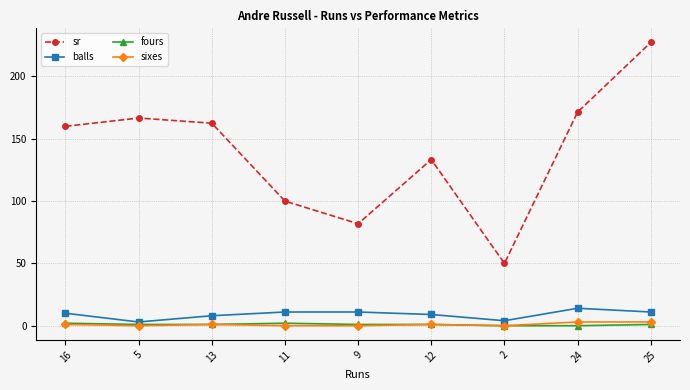

Does the chart have visible grid lines?

Yes